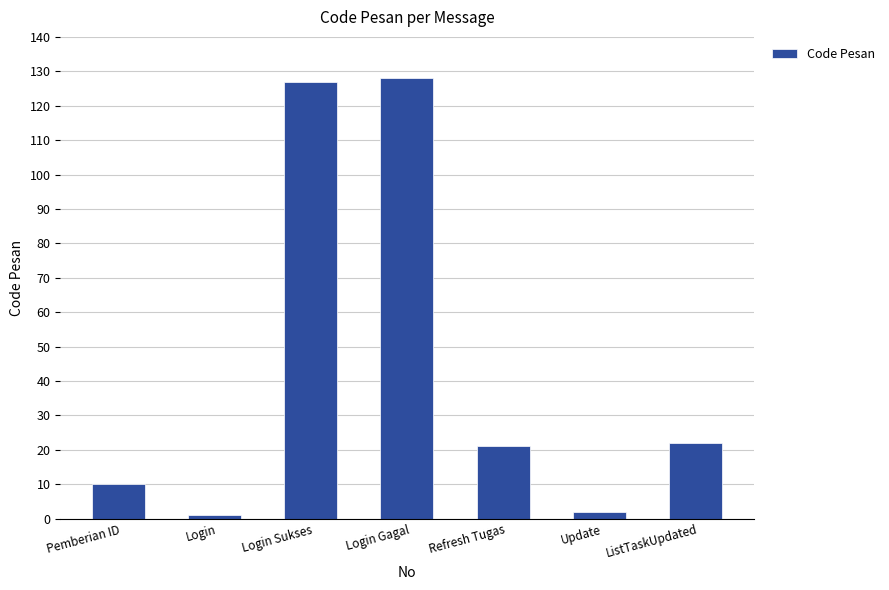

Is it true that the value at Pemberian ID is 10?

True